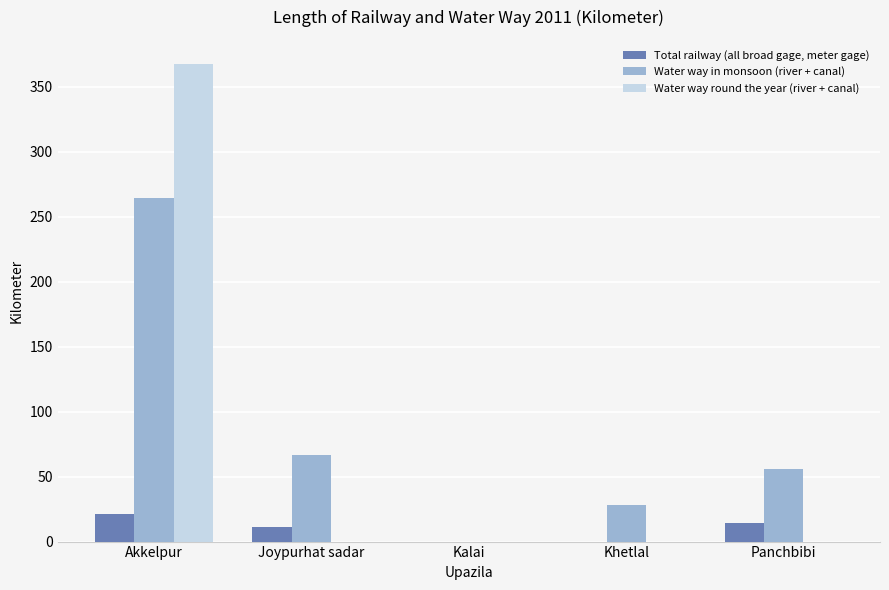

What is the approximate value of Water way in monsoon (river + canal) at Joypurhat sadar?

67.0